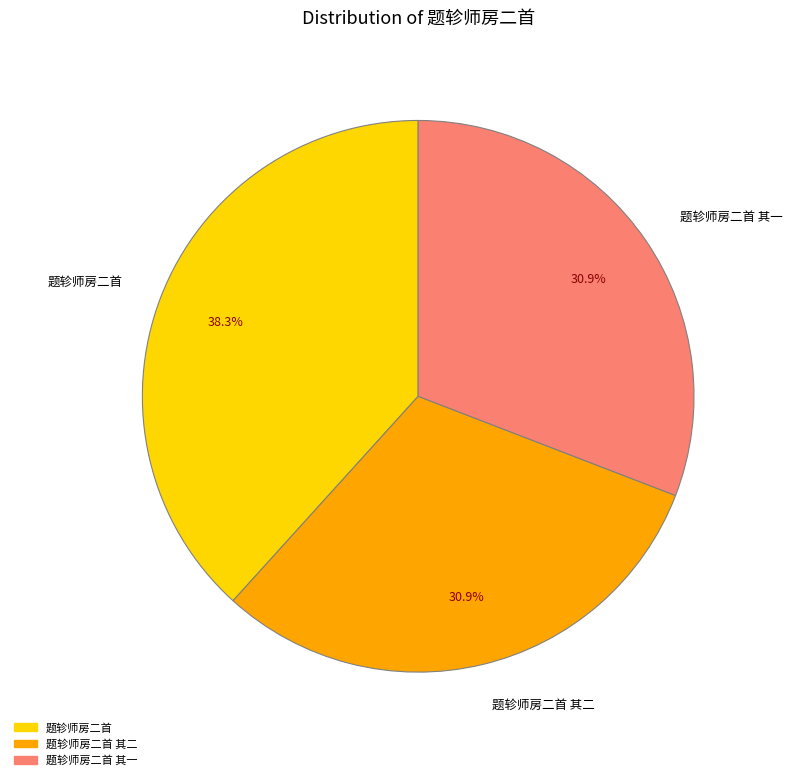

Count the number of slices in the pie.

3